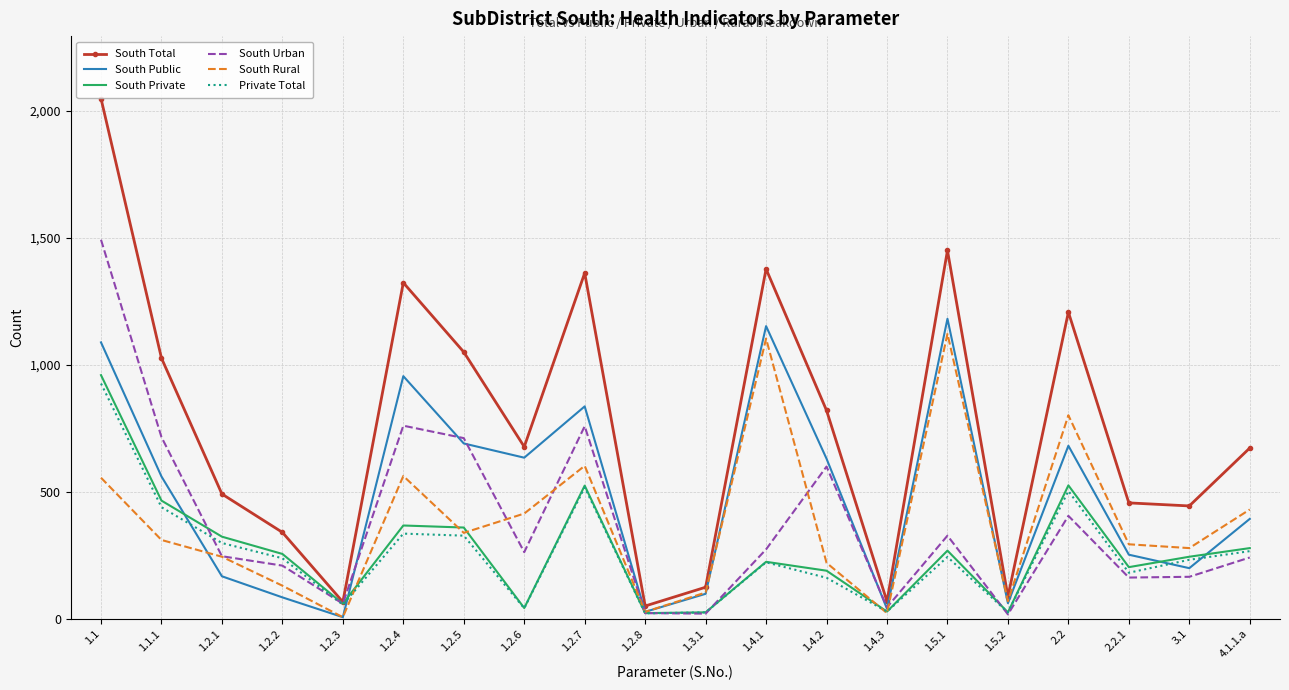

What is the maximum value shown in the chart?

2049